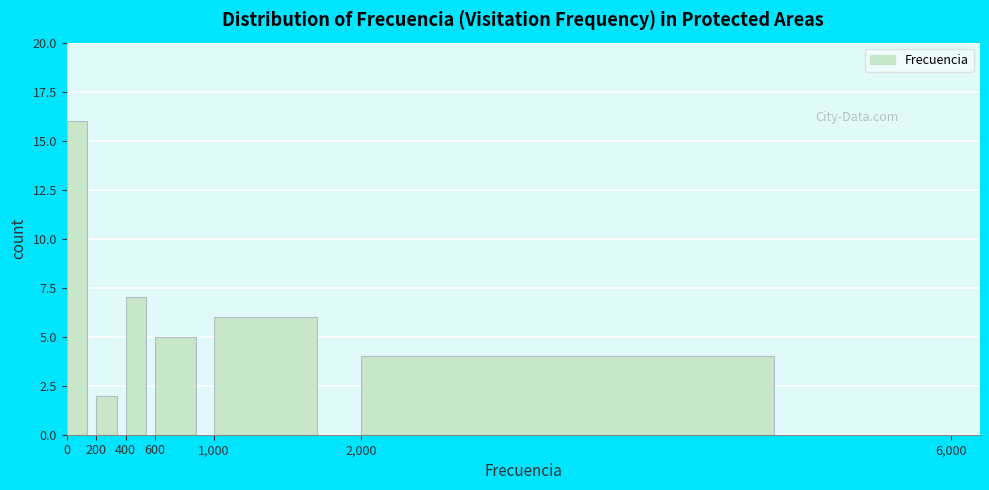

Reading left to right, transcribe this chart: for each bar, give the range it covers on the x-axis and its height. The values are not printed on the chart, so give them approximately, as read against the axis.

0 to 200: 16
200 to 400: 2
400 to 600: 7
600 to 1,000: 5
1,000 to 2,000: 6
2,000 to 6,000: 4